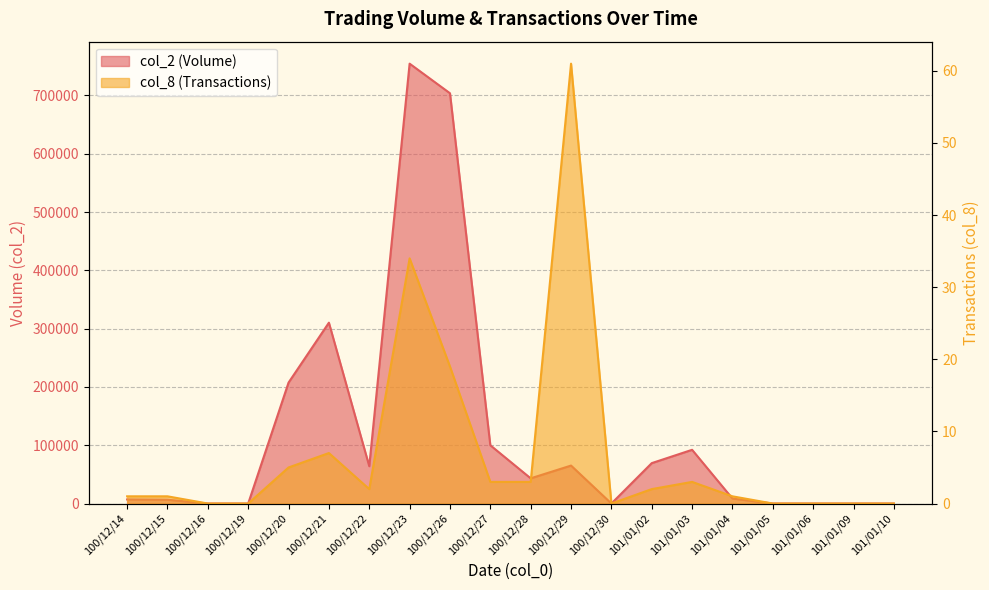

What is the greatest value displayed?

754430